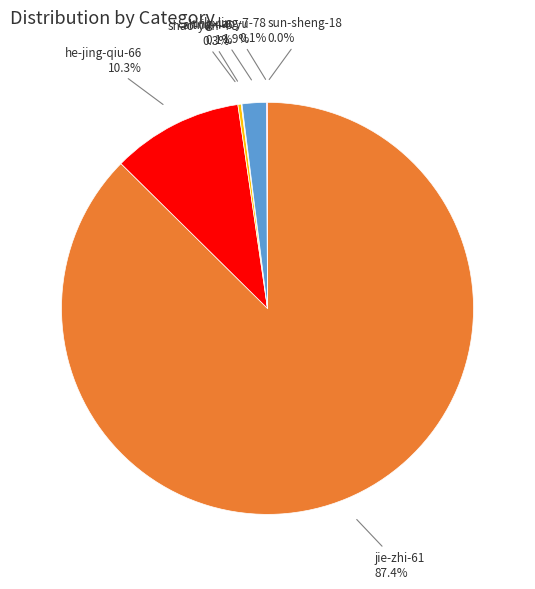

Does any single category account for the majority?

Yes